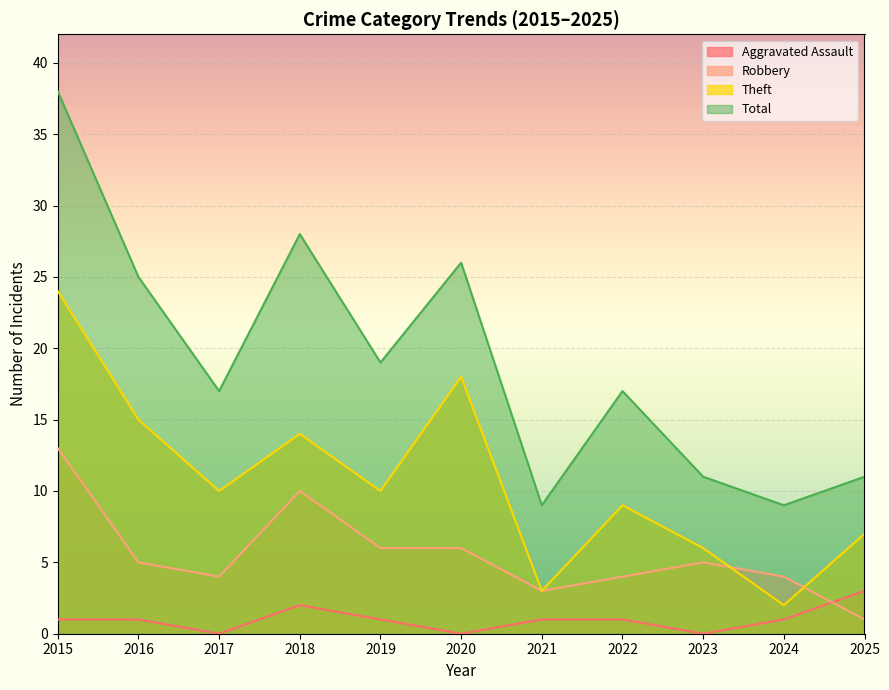

Reading left to right, extract all data points from this chart.

Aggravated Assault: 1	1	0	2	1	0	1	1	0	1	3
Robbery: 13	5	4	10	6	6	3	4	5	4	1
Theft: 24	15	10	14	10	18	3	9	6	2	7
Total: 38	25	17	28	19	26	9	17	11	9	11